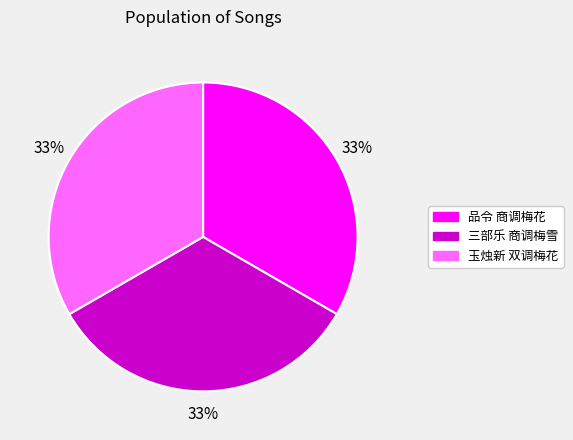

To the nearest percent, what percentage of the pie is 三部乐 商调梅雪?

33%